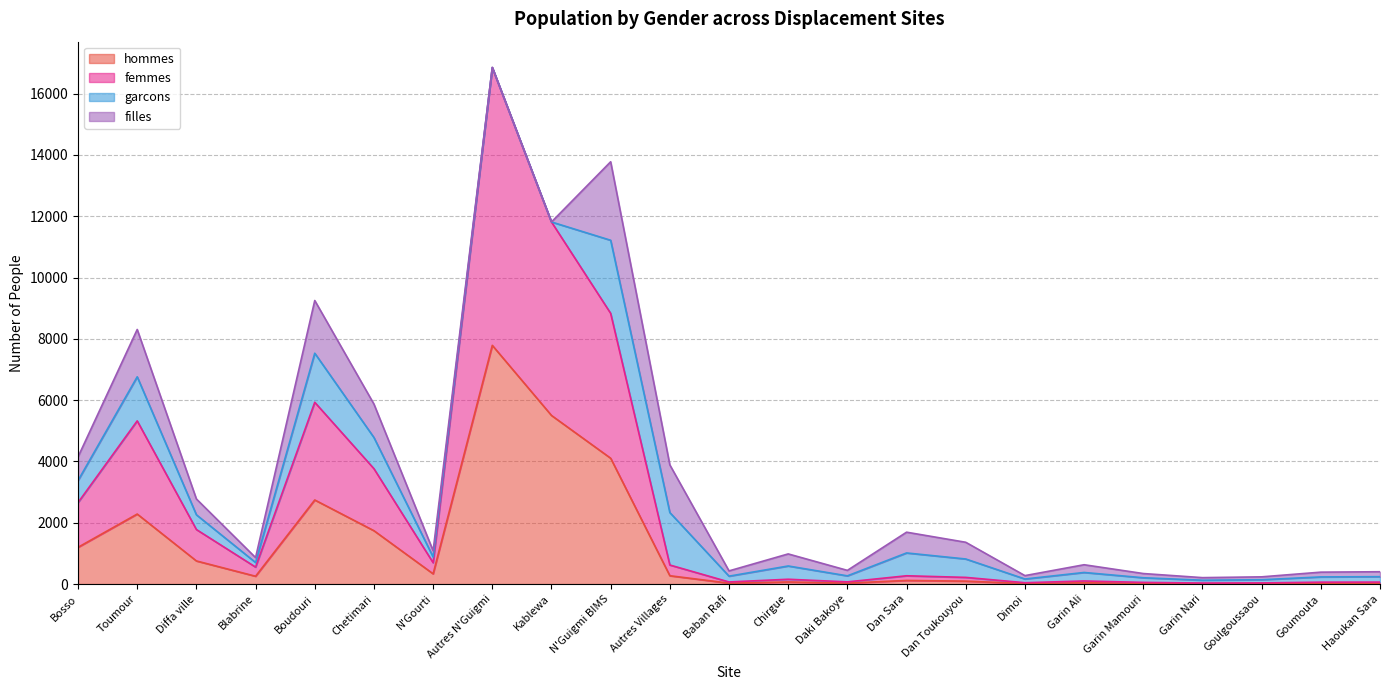

Which series changed the most between Bosso and Diffa ville?

femmes